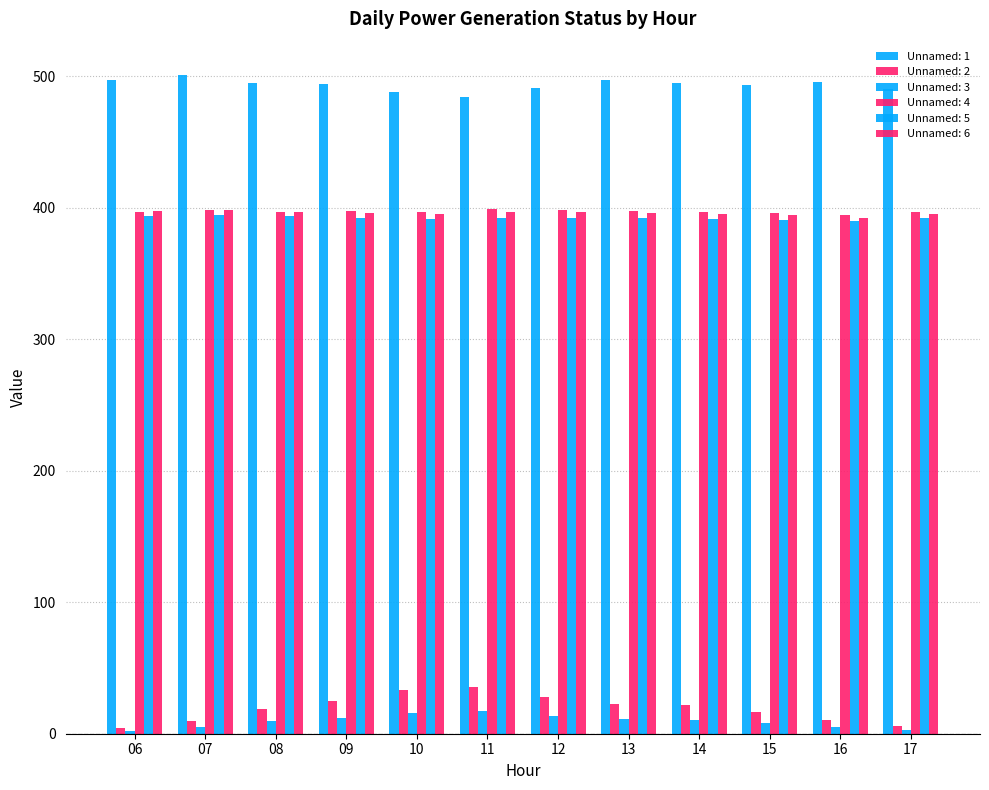

Which series has the largest total across all categories?

Unnamed: 1